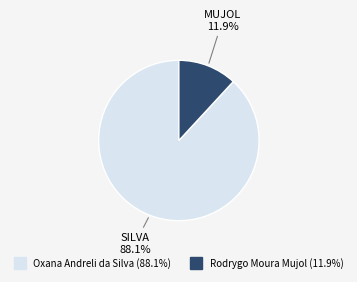

How many slices are in this pie chart?

2